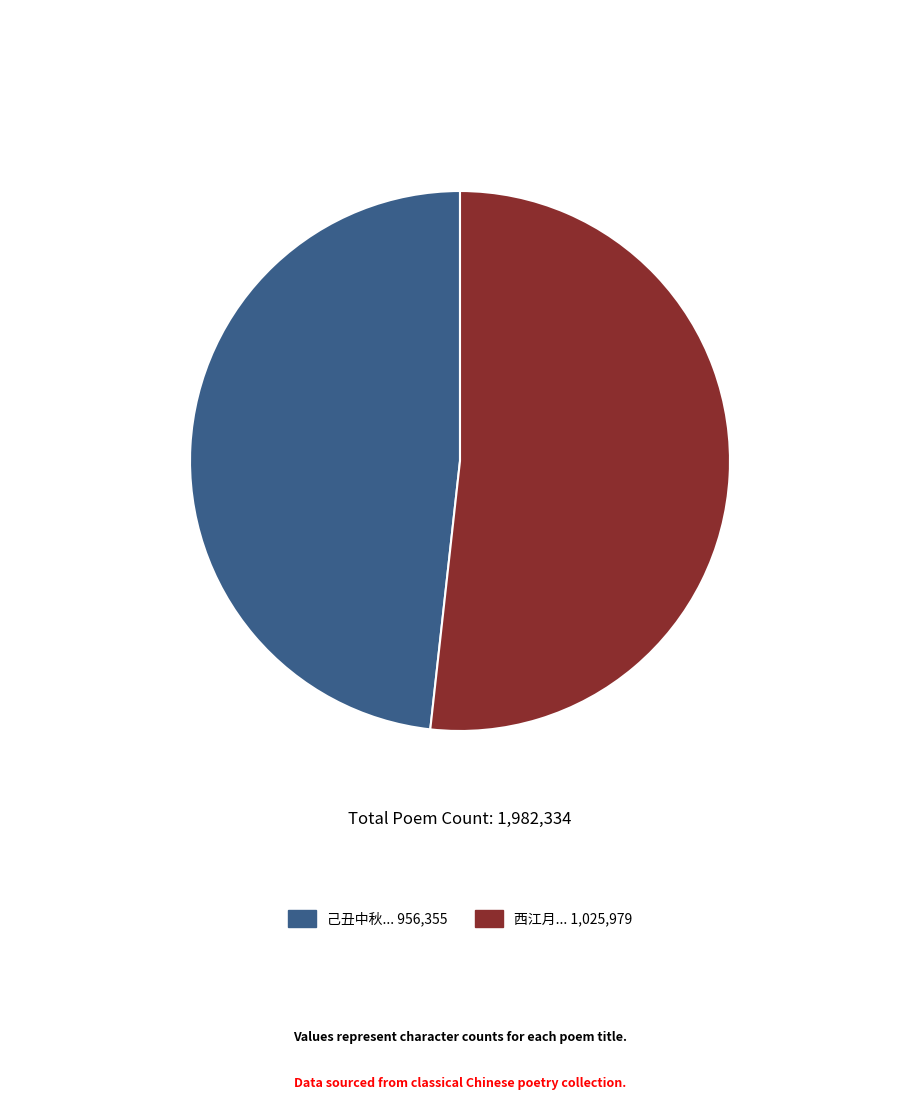

Is there a majority slice in this chart?

Yes